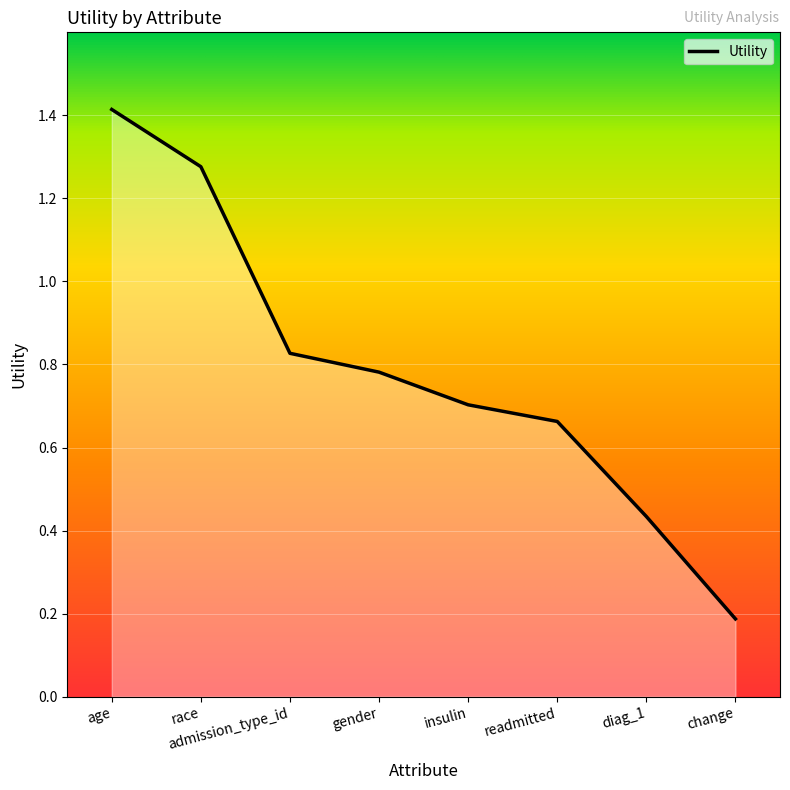

The chart shows a value of 0.9 at insulin. True or false?

False